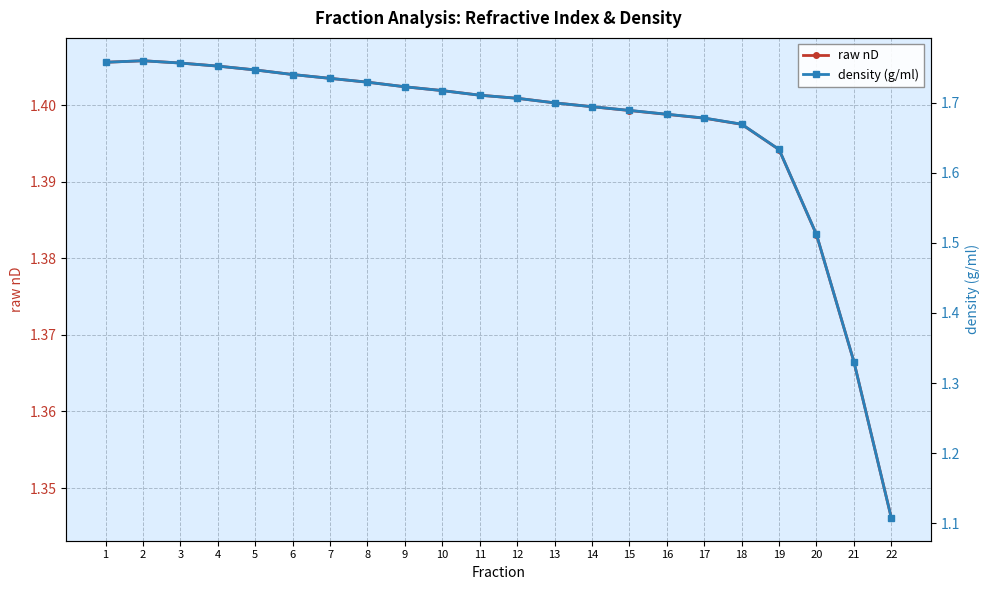

Does the chart display data point markers on the line(s)?

Yes